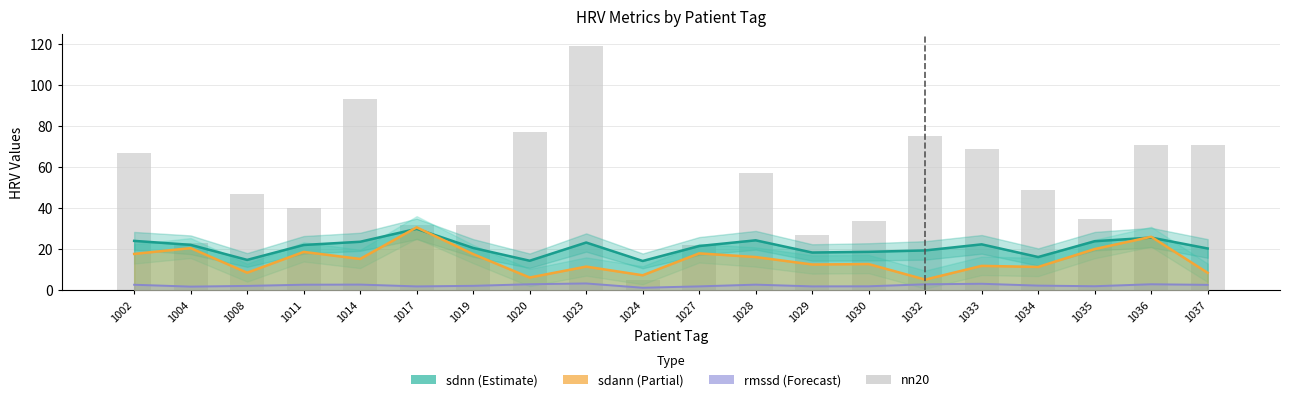

Rank the series at 1028 from highest to lowest value.

nn20, sdnn, sdann, rmssd